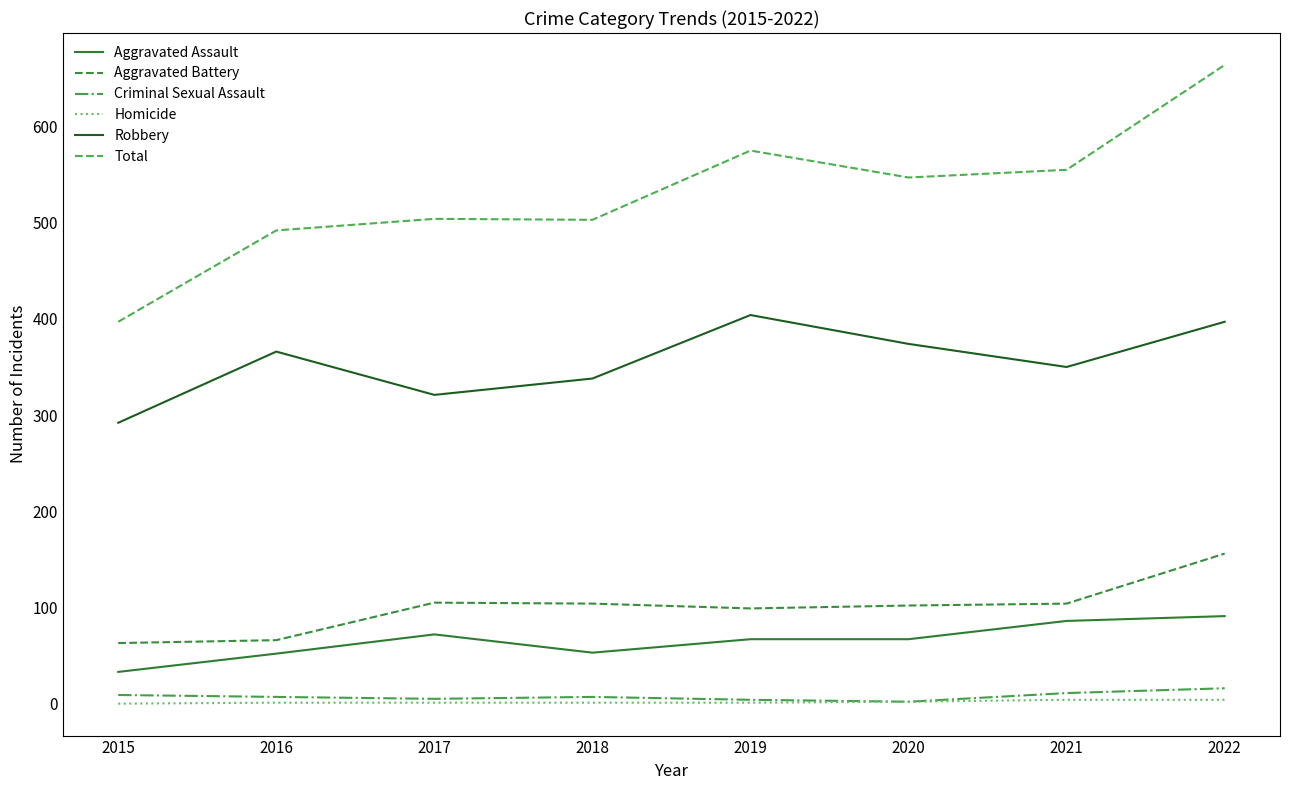

What is the greatest value displayed?

664